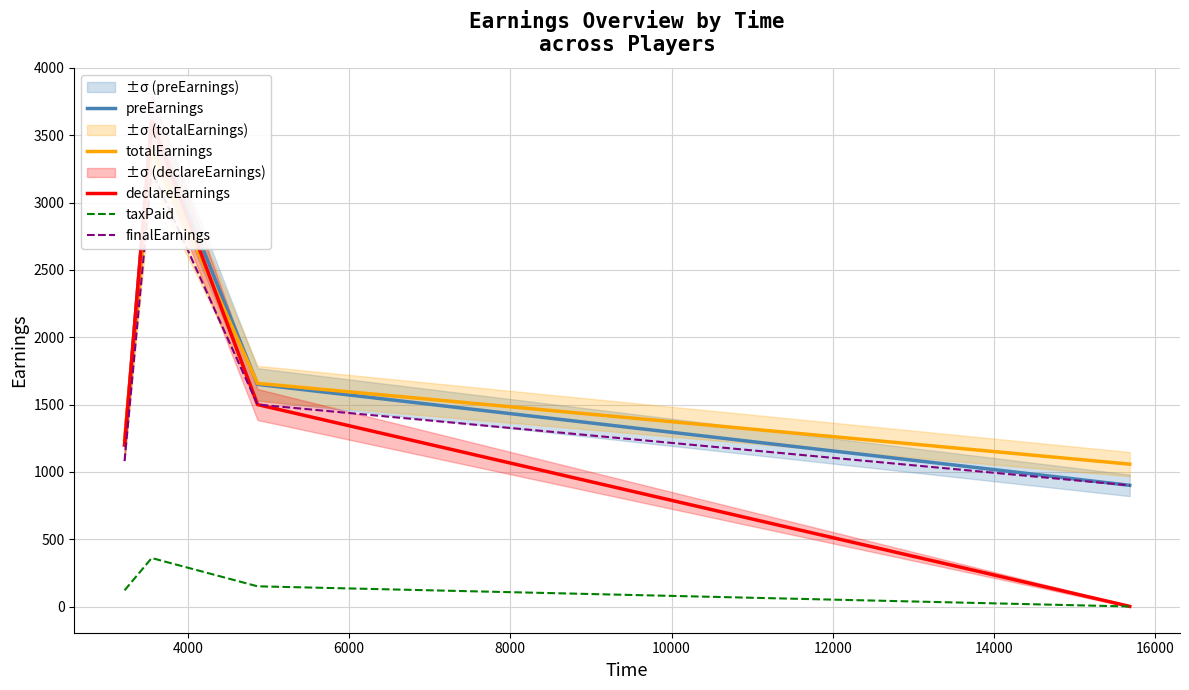

How many interior local peaks does the taxPaid series have?

1